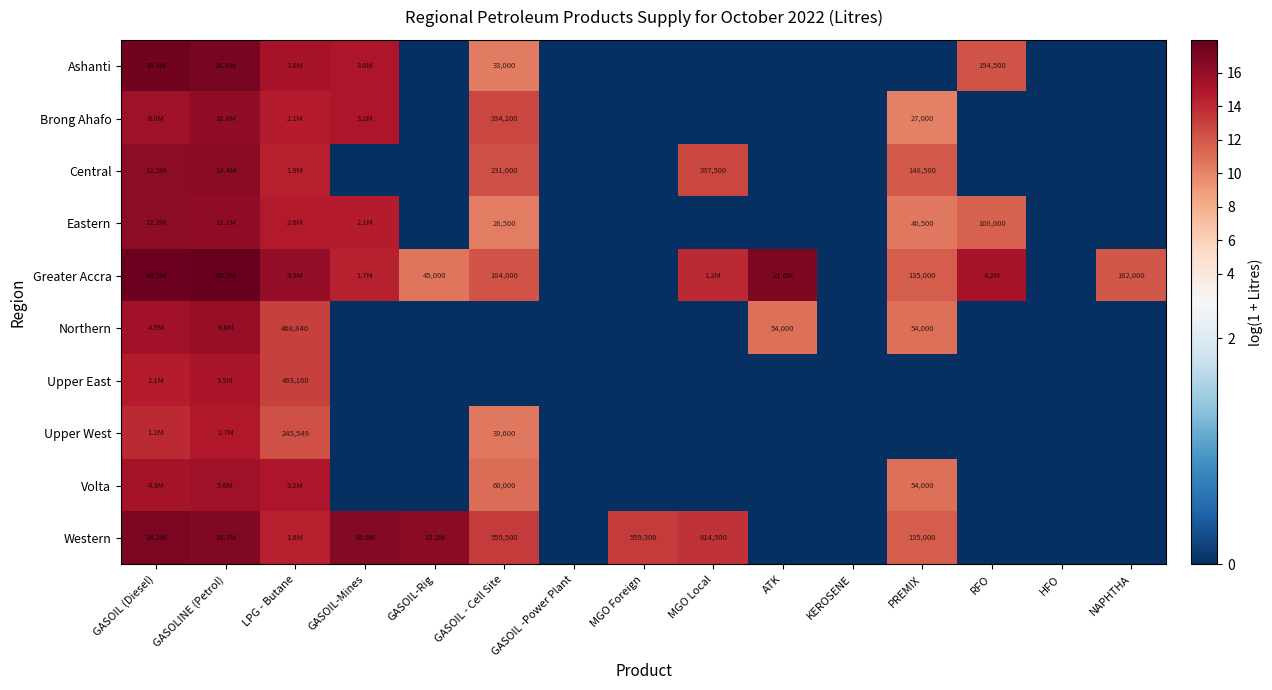

What is the difference between the maximum and minimum values in the Volta series?

15.5